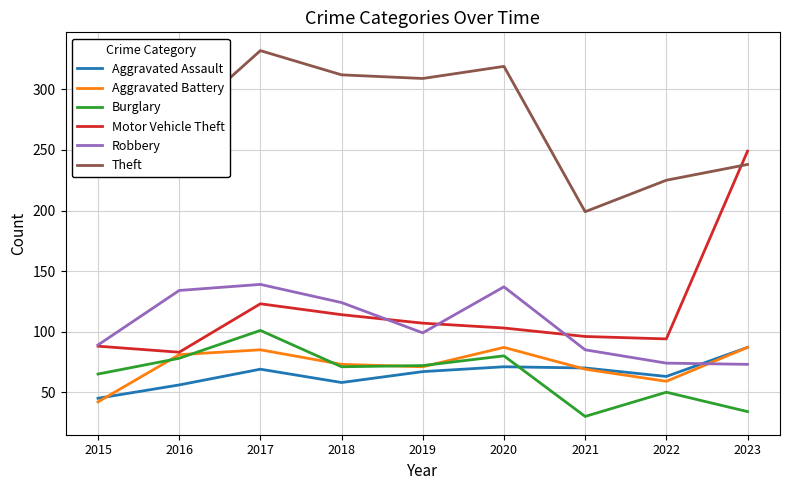

Does the chart have visible grid lines?

Yes